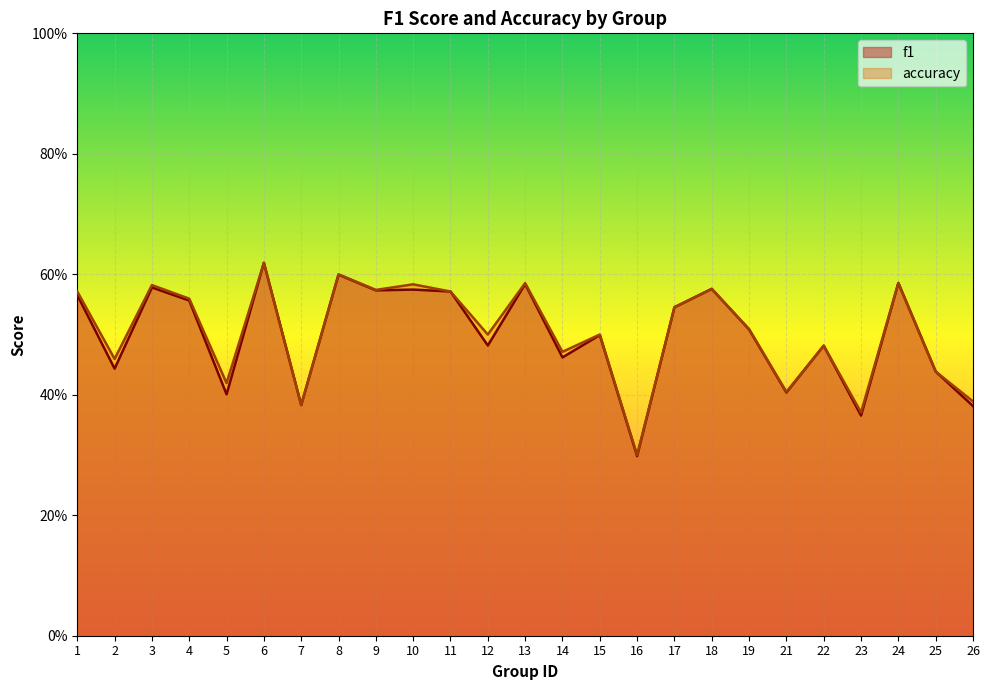

Is it true that accuracy equals 0.2 at 11?

False